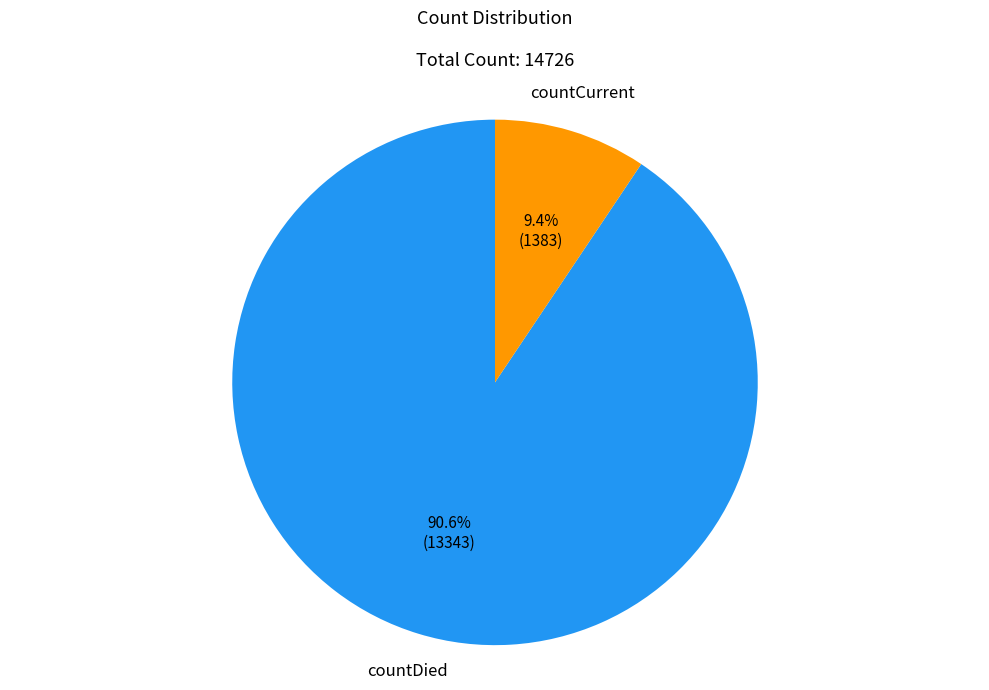

Between countDied and countCurrent, which is larger?

countDied